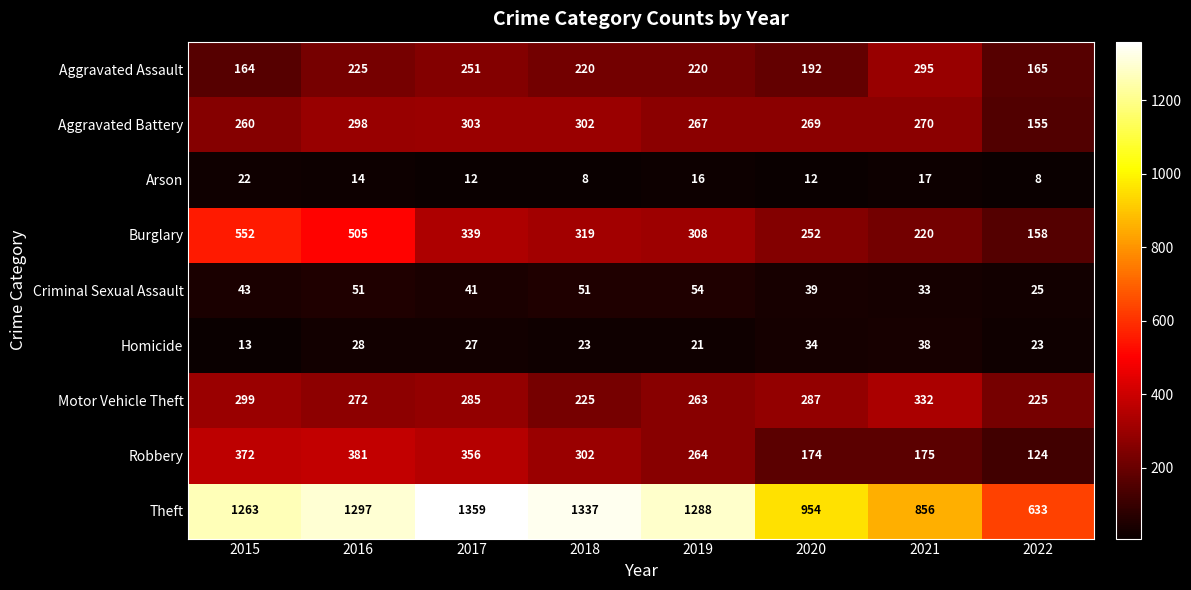

What is the difference between the highest and lowest values at 2018?

1329